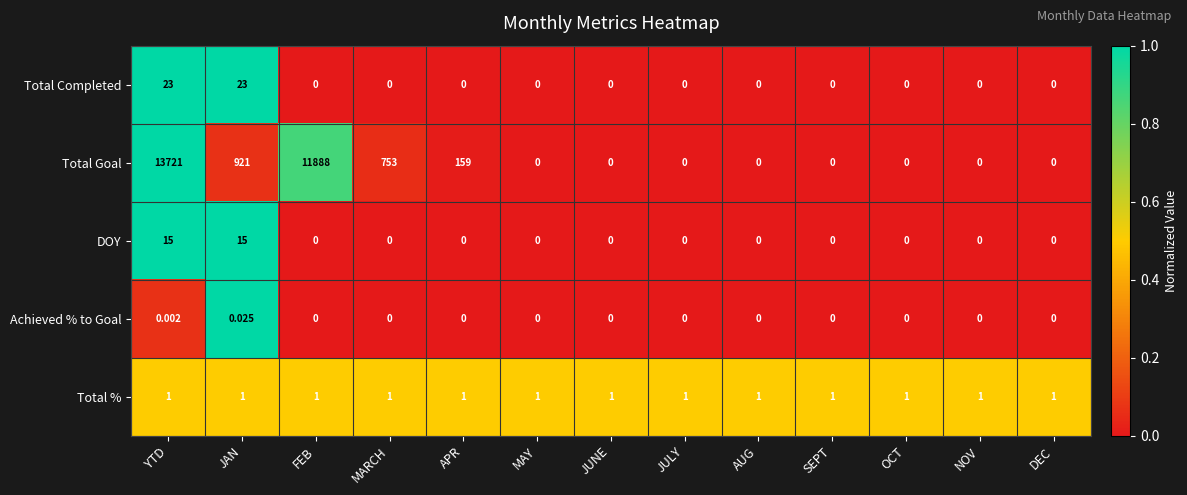

Rank the series by their maximum value, from lowest to highest.

Achieved % to Goal, Total %, DOY, Total Completed, Total Goal